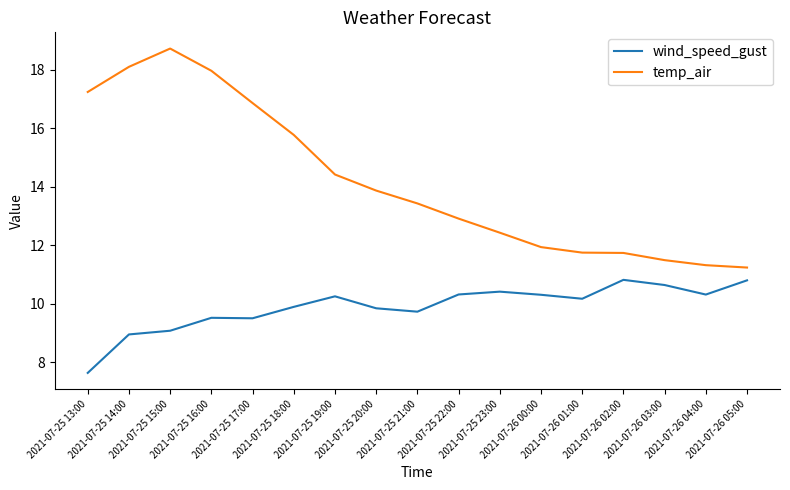

Rank the series by their maximum value, from lowest to highest.

wind_speed_gust, temp_air